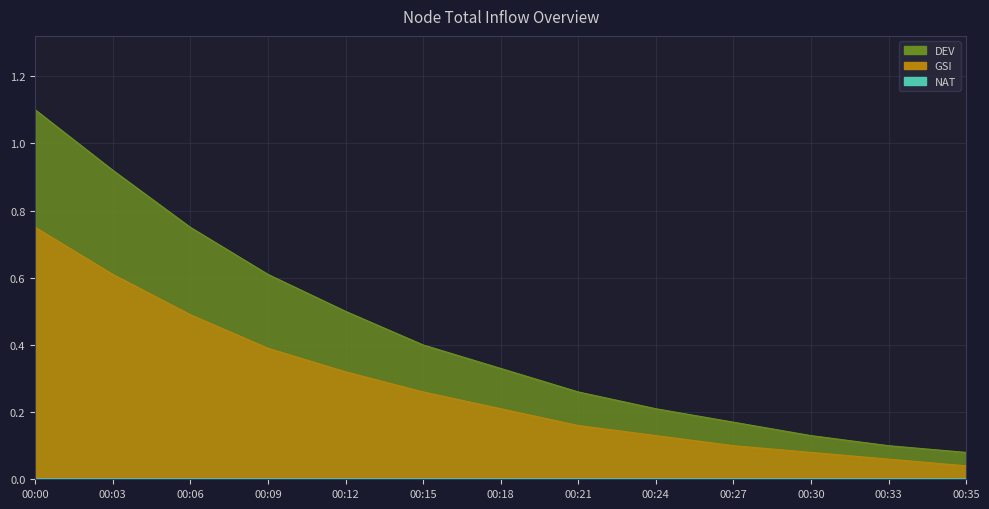

What is the total value across all series at 00:35?

0.1